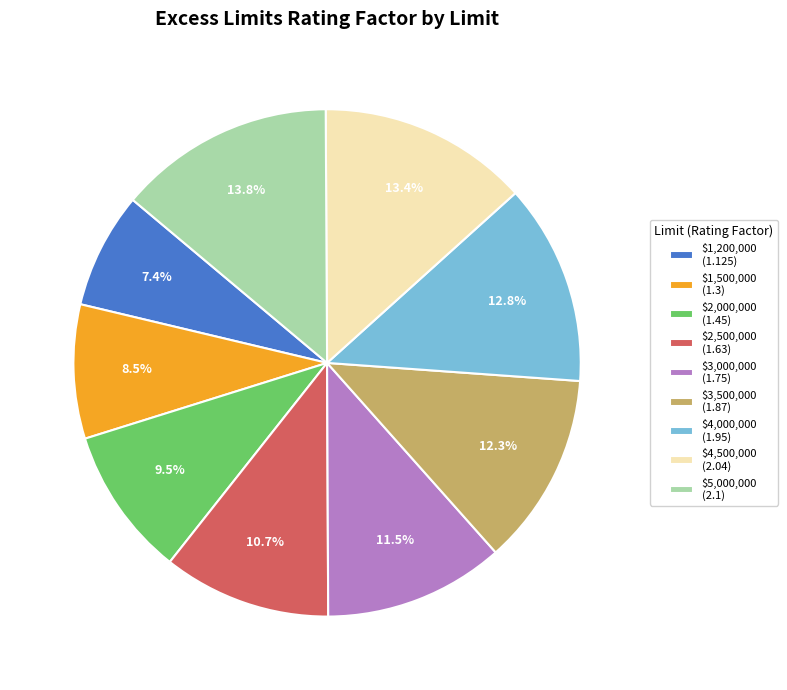

True or false: $3,500,000 accounts for 5% of the total.

False